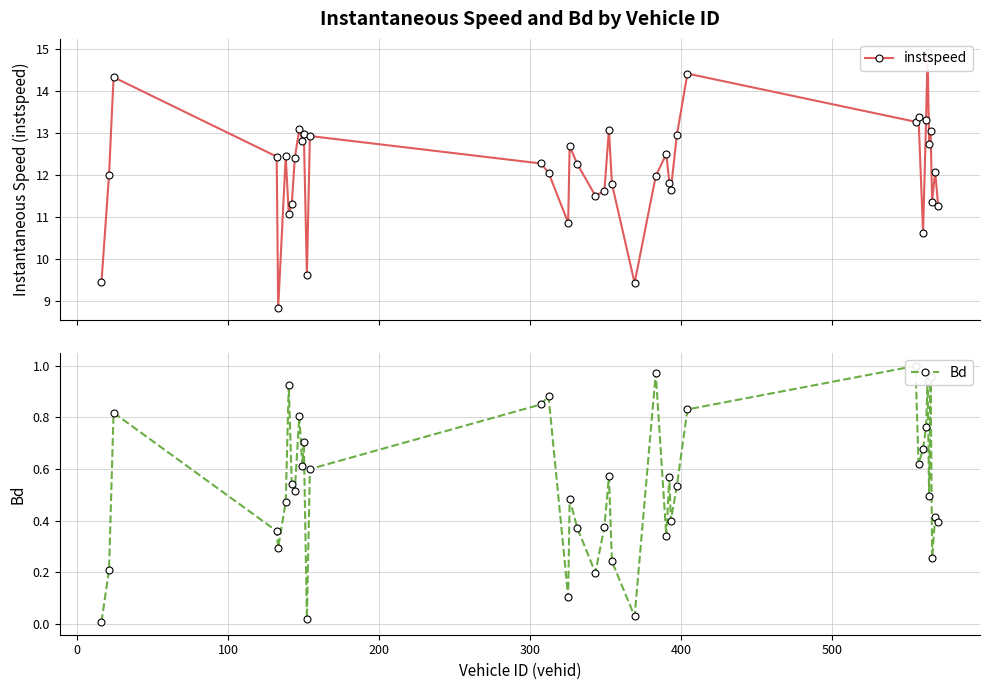

Is the value of Bd at 16 greater than the value of instspeed at 24?

No